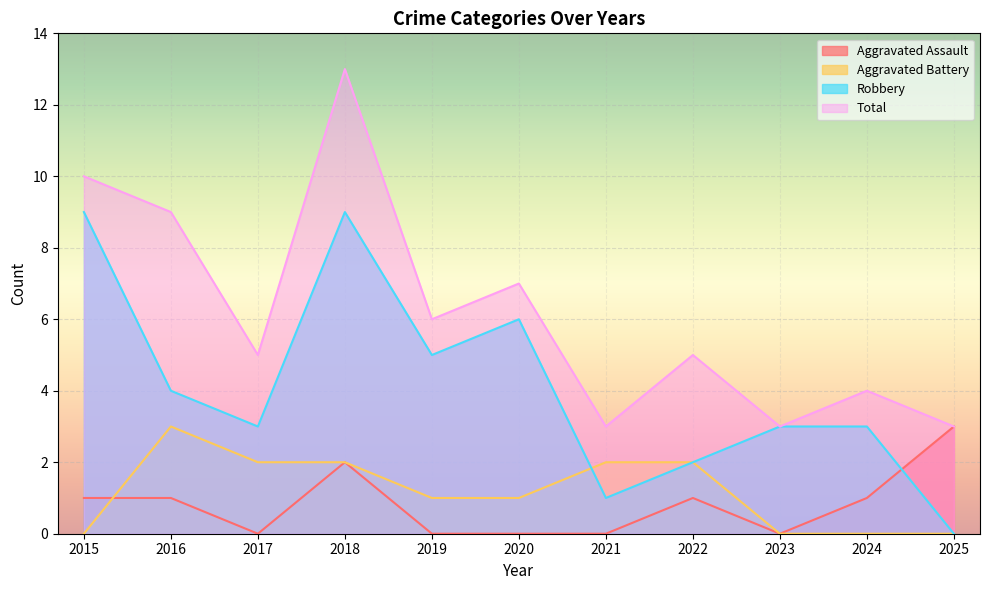

In Aggravated Assault, how many points are lower than both neighbors (excluding endpoints)?

2